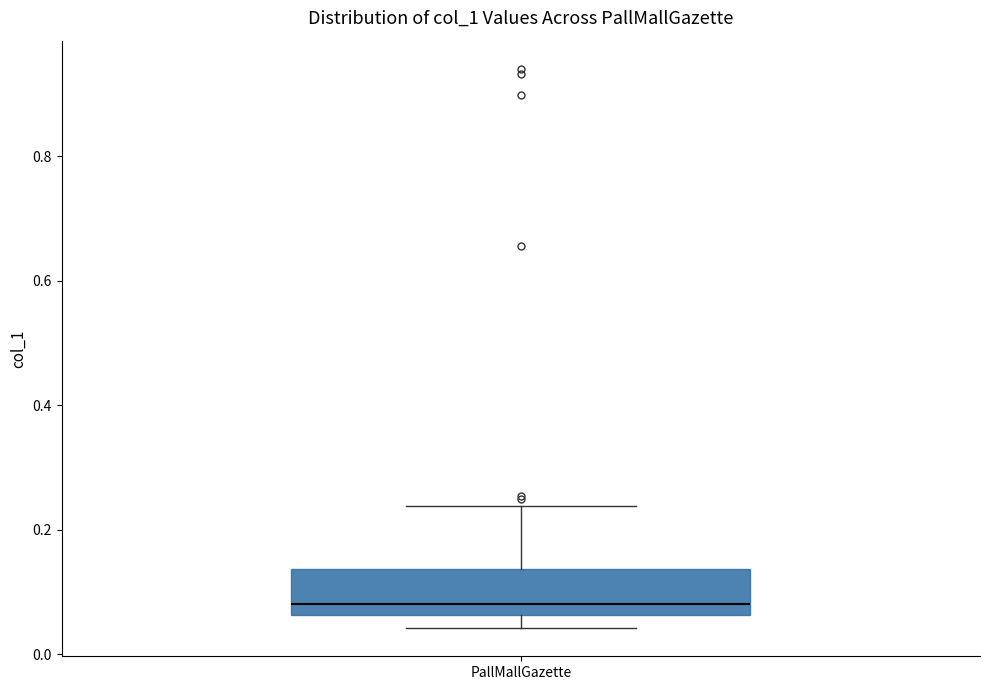

Read this box plot against the y-axis: the position of the median line, the range covered by the box, and the ends of both whiskers. The values are not printed on the chart, so give them approximately, as read against the axis.

median 0.08, box 0.06 to 0.14, whiskers 0.04 to 0.24